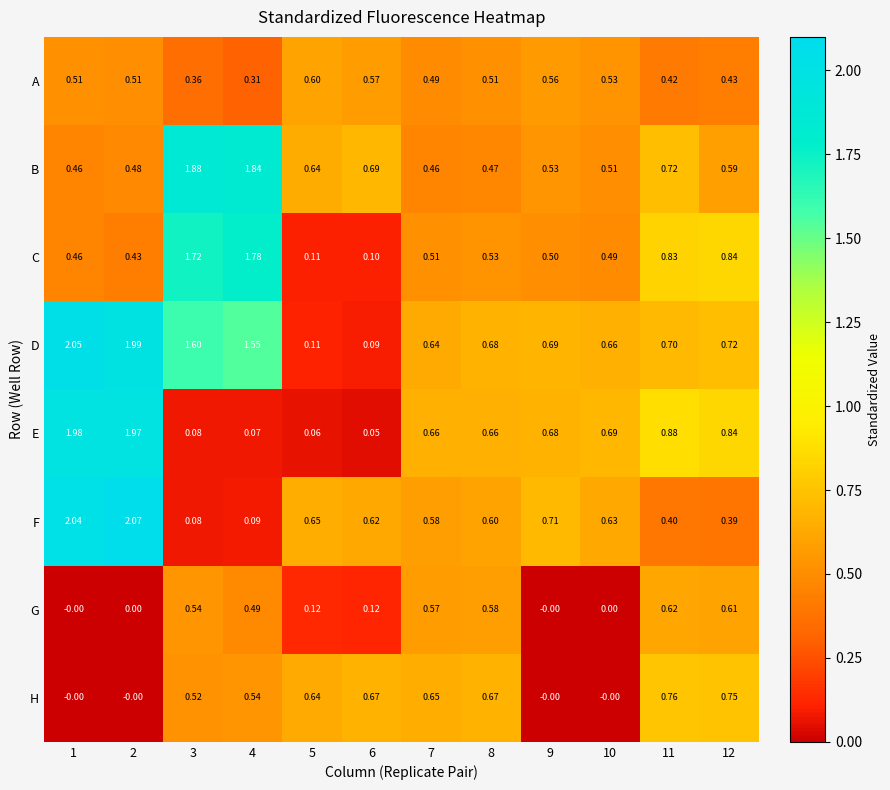

Which label corresponds to the largest value in the chart?

2